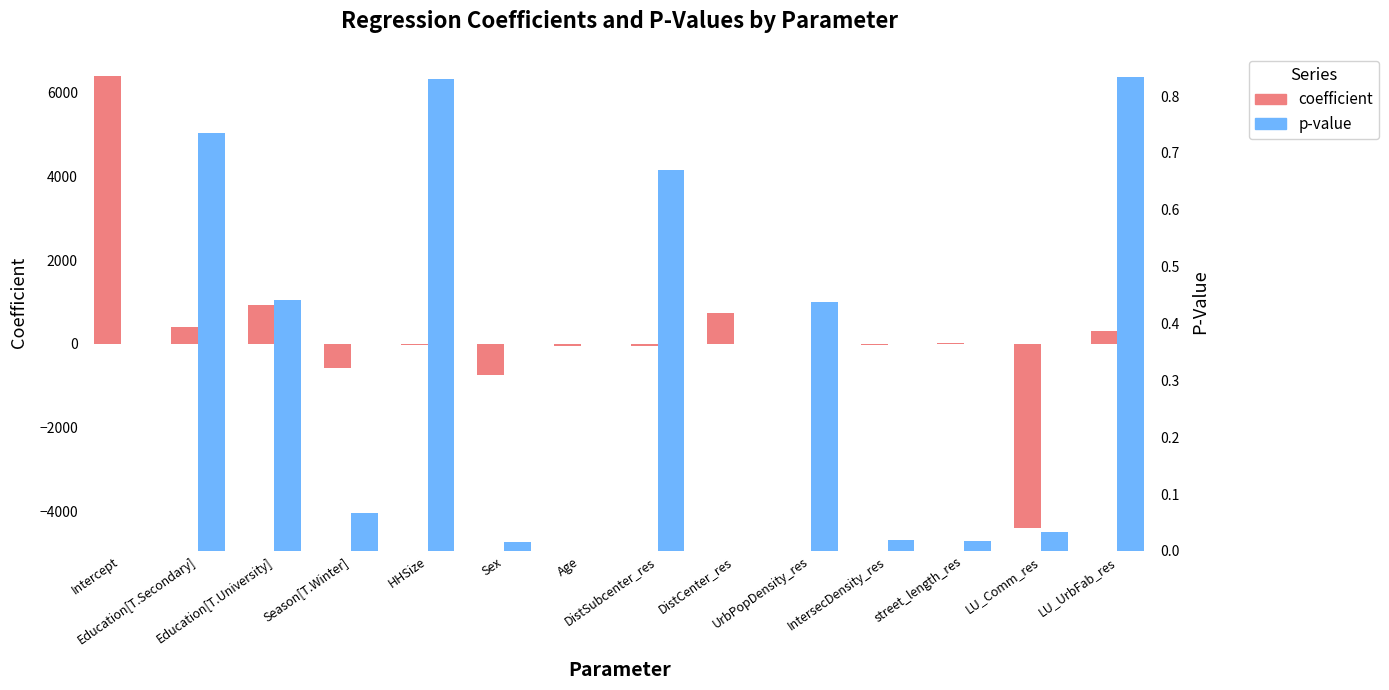

The value of p-value at Education[T.Secondary] is 0.7. True or false?

True